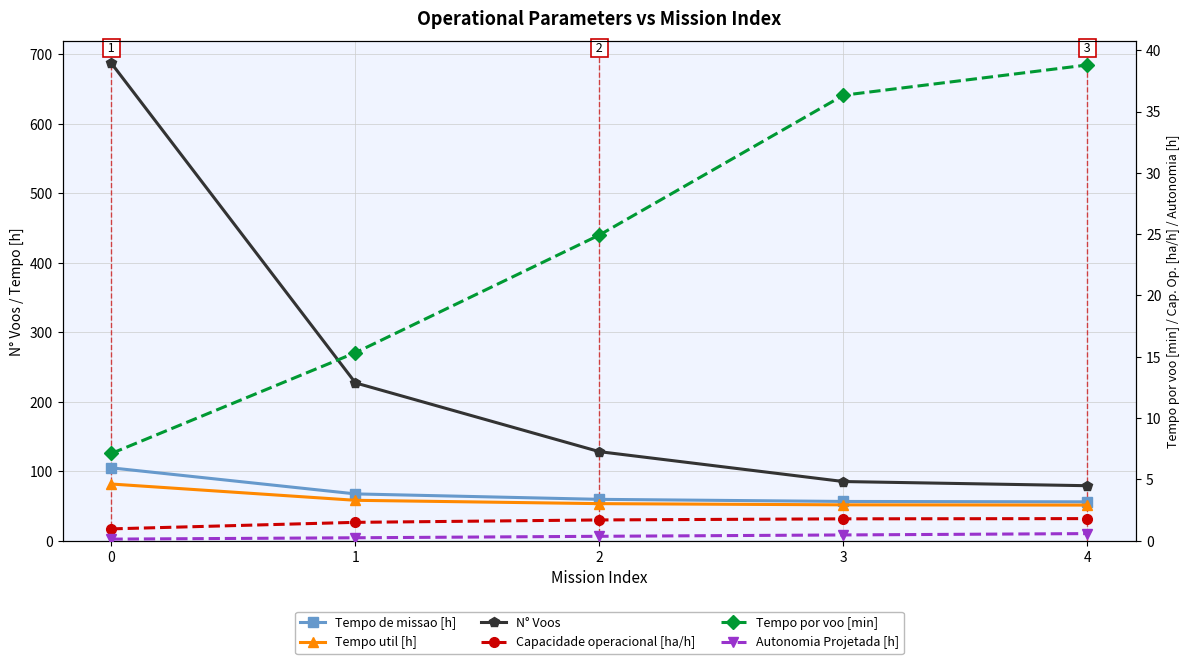

True or false: Autonomia Projetada [h] has more than 1 points higher than both neighbors.

False